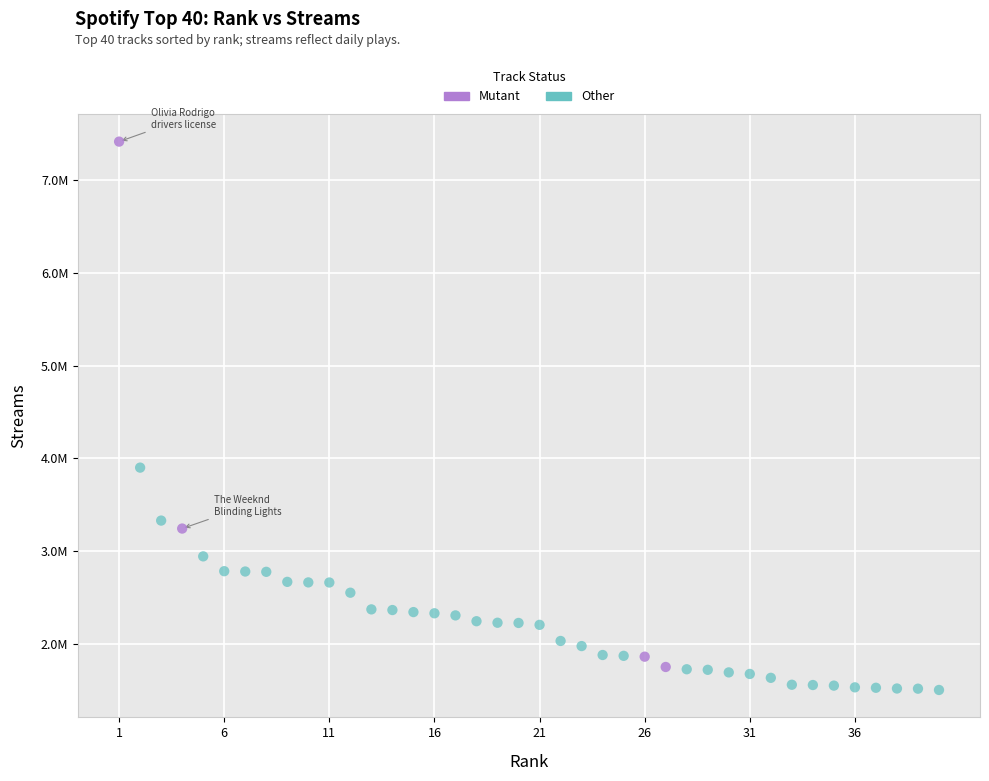

Which series reaches the minimum Y coordinate?

Other